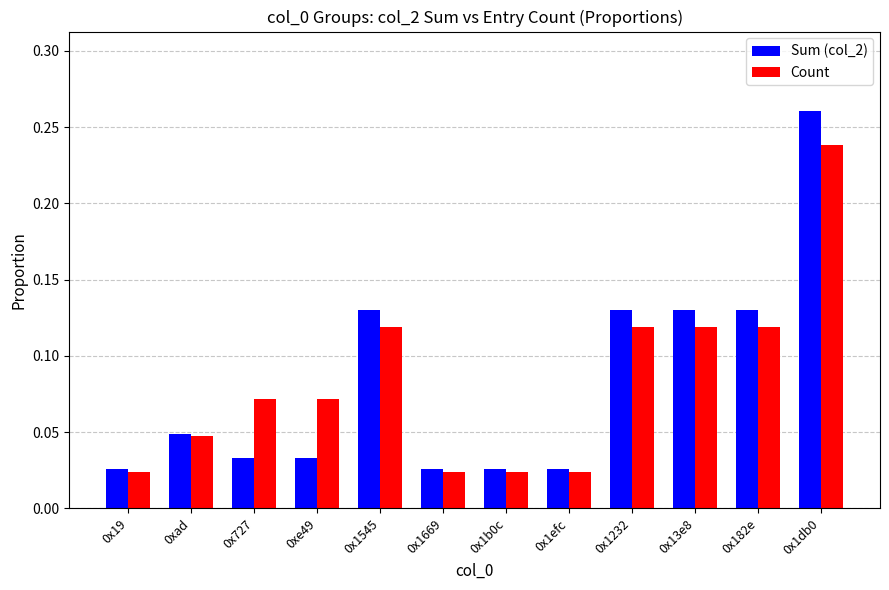

At 0x1545, list the series in order from largest to smallest.

Sum (col_2), Count